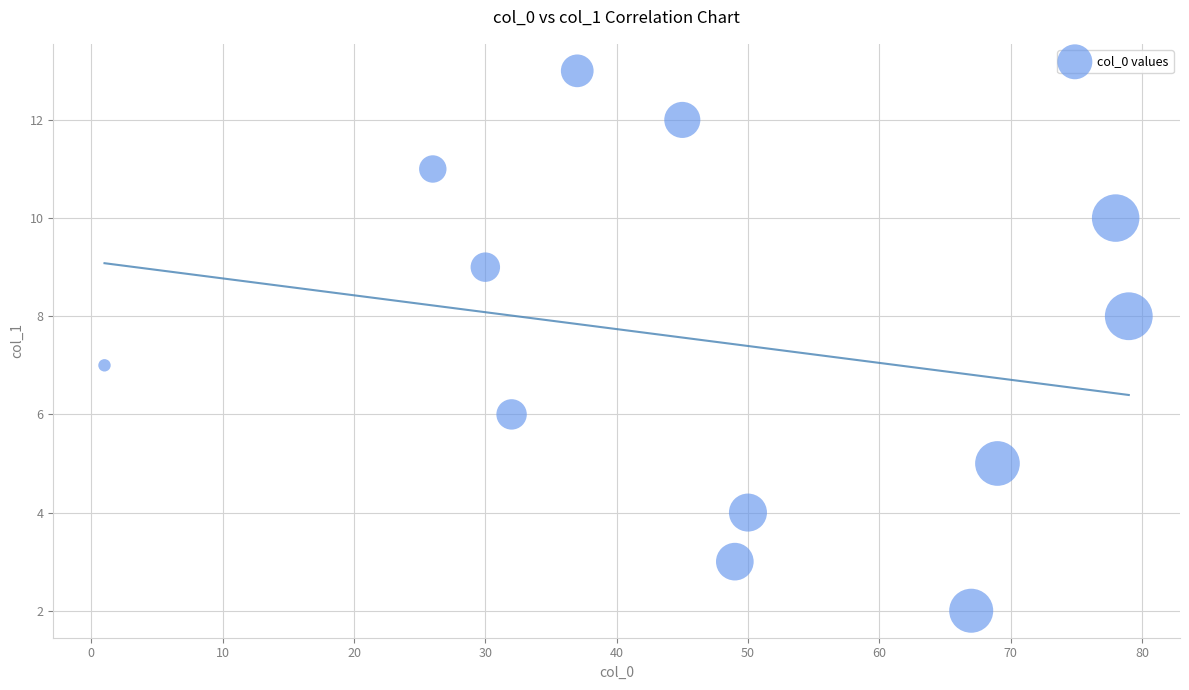

What is the average Y value?

7.5